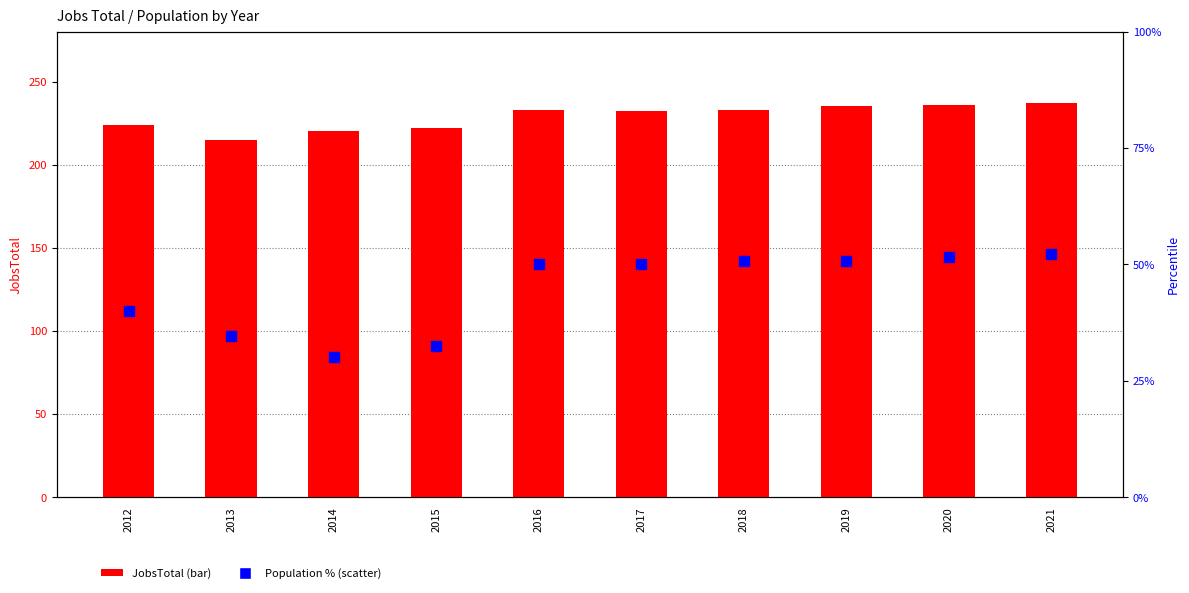

Is the value of JobsTotal at 2019 greater than the value of Population percentile at 2021?

Yes